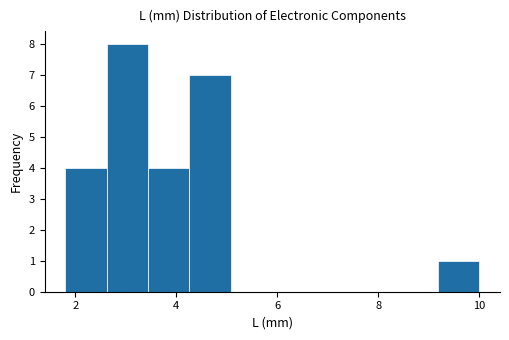

Reading left to right, transcribe this chart: for each bar, give the range it covers on the x-axis and its height. Neither the bar edges nor the heights are printed on the chart, so give them approximately, as read against the axes.

1.80 to 2.62: 4
2.62 to 3.44: 8
3.44 to 4.26: 4
4.26 to 5.08: 7
5.08 to 5.90: 0
5.90 to 6.72: 0
6.72 to 7.54: 0
7.54 to 8.36: 0
8.36 to 9.18: 0
9.18 to 10.00: 1